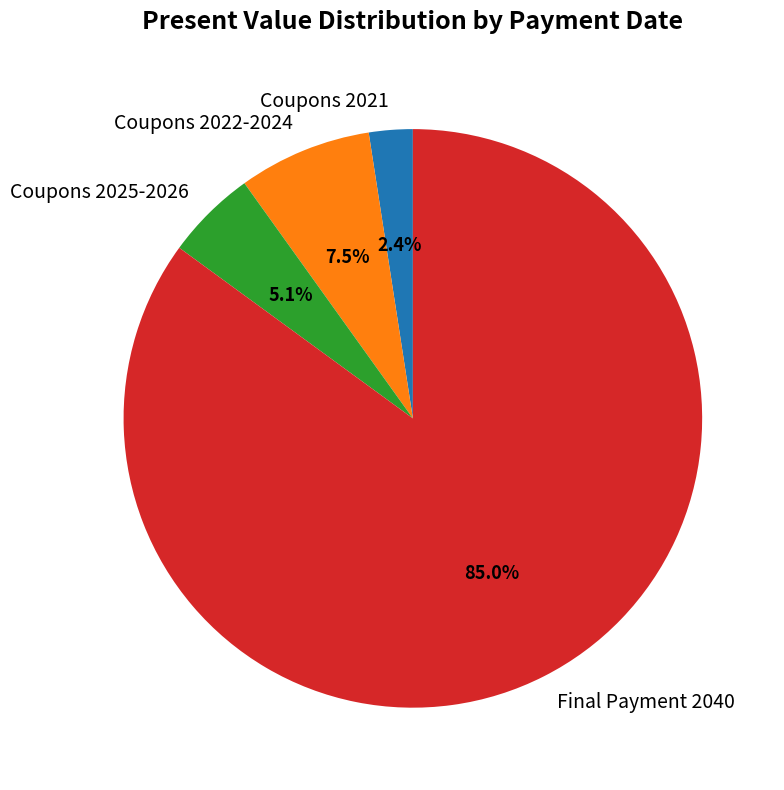

Rank the categories by value from lowest to highest.

Coupons 2021, Coupons 2025-2026, Coupons 2022-2024, Final Payment 2040